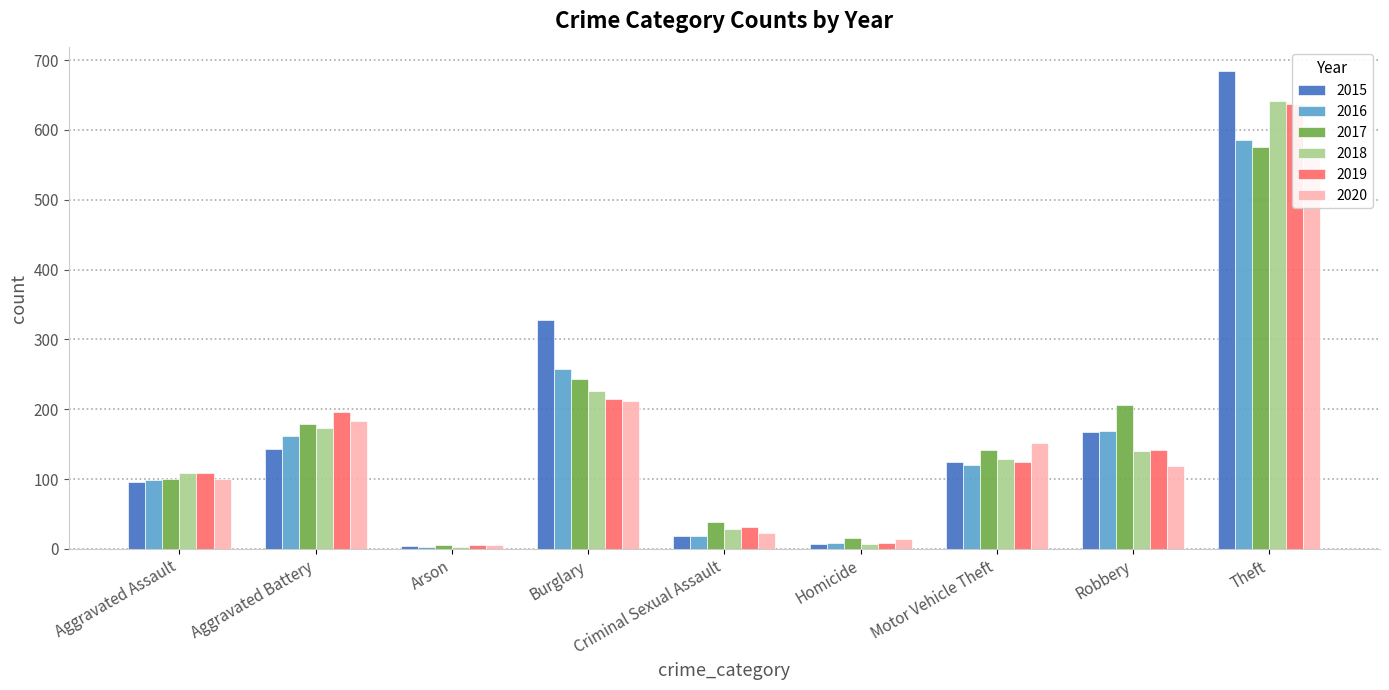

Is the value of 2020 at Aggravated Battery greater than the value of 2015 at Criminal Sexual Assault?

Yes